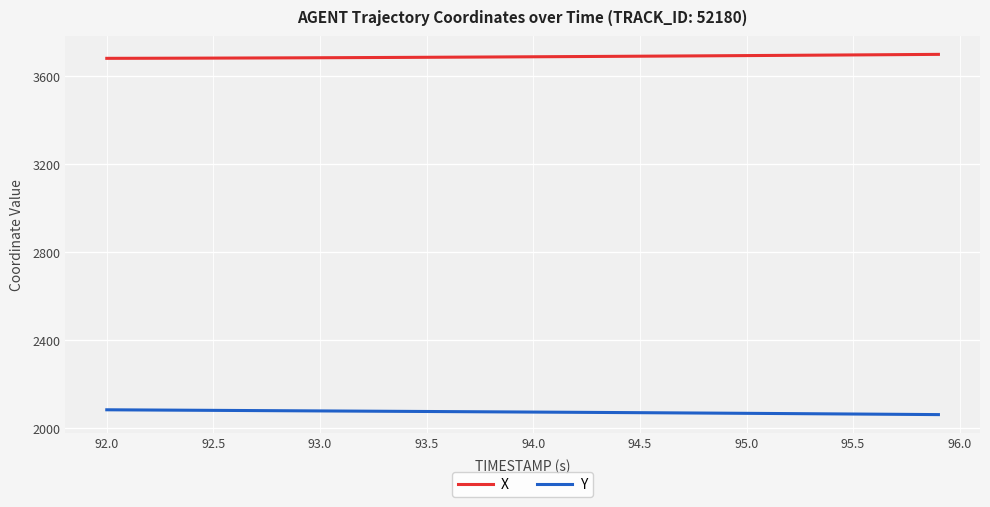

Which series has the largest total across all categories?

X